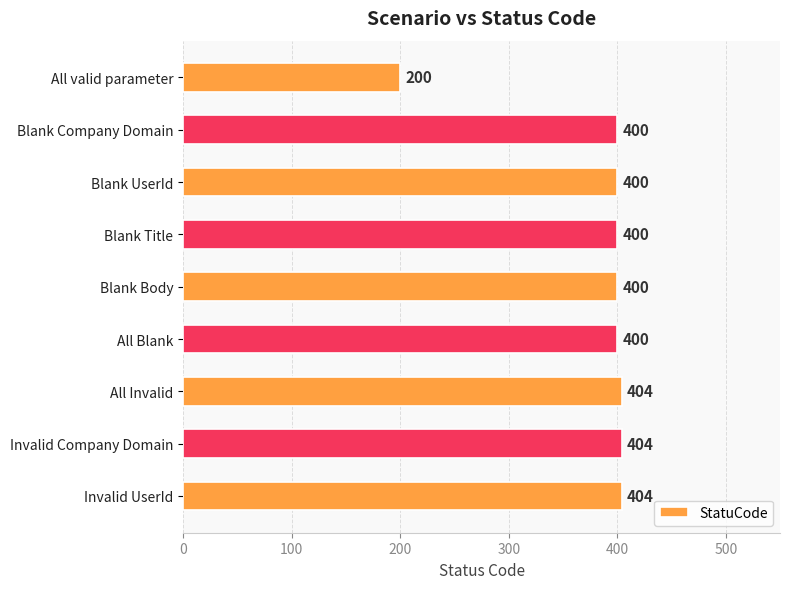

Reading top to bottom, extract all data points from this chart.

All valid parameter=200	Blank Company Domain=400	Blank UserId=400	Blank Title=400	Blank Body=400	All Blank=400	All Invalid=404	Invalid Company Domain=404	Invalid UserId=404